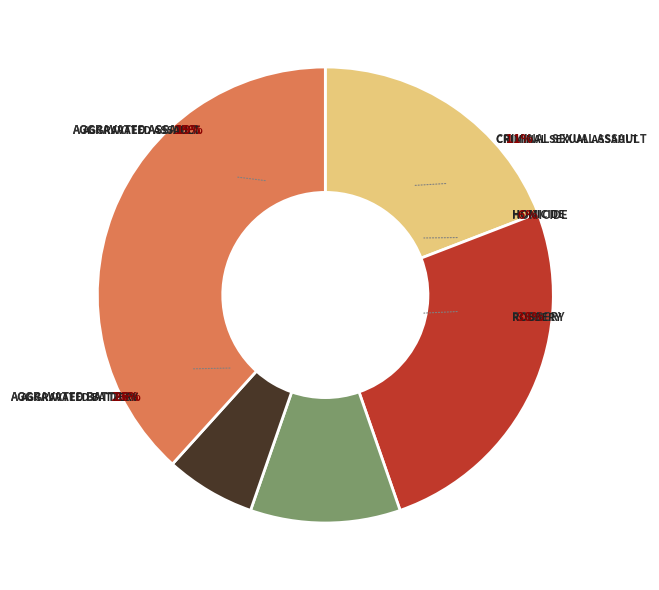

Does any single category account for the majority?

No